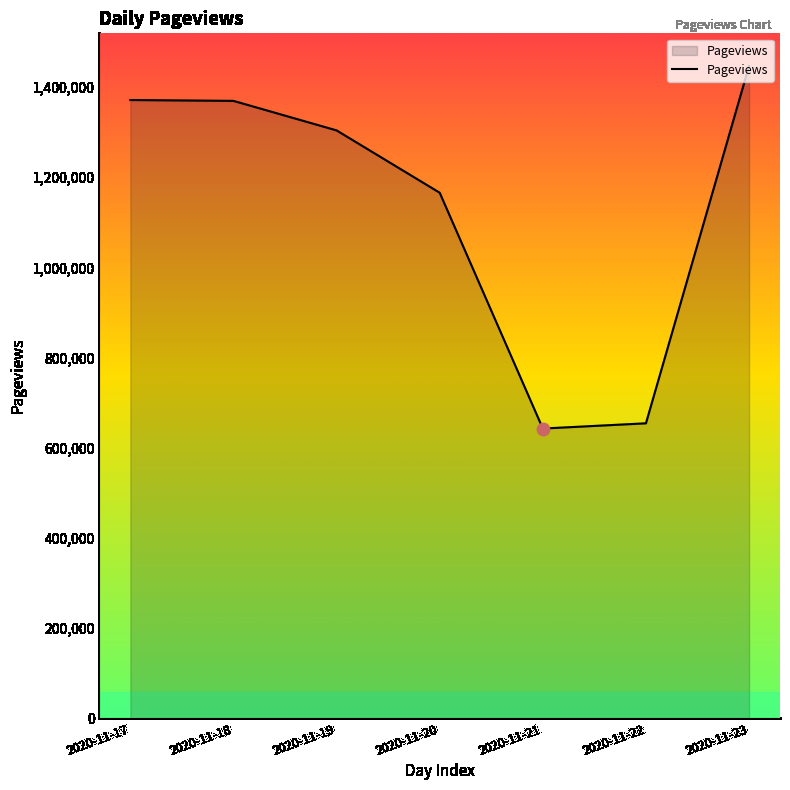

Which has a higher value, 2020-11-22 or 2020-11-17?

2020-11-17